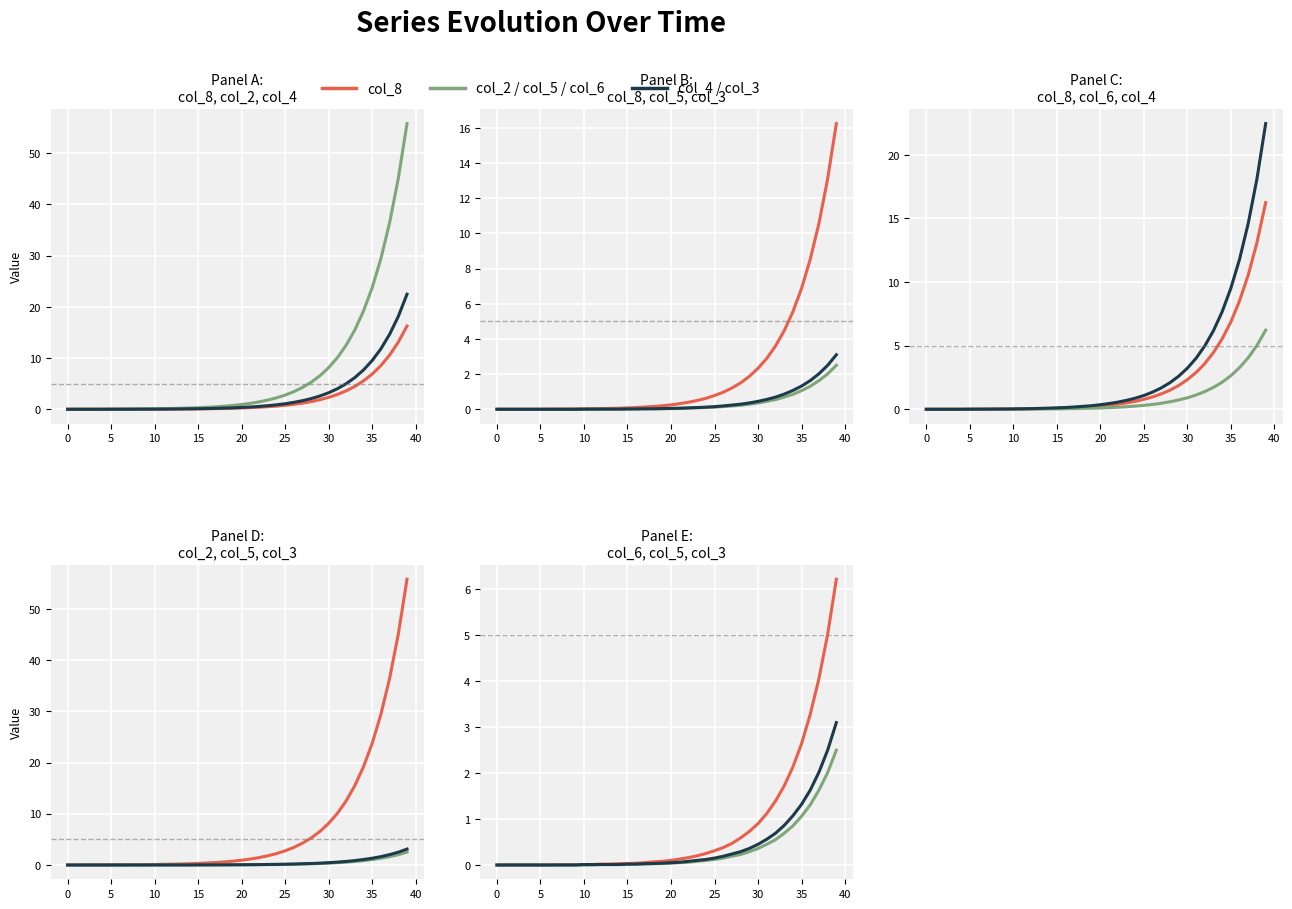

True or false: col_3 and col_4 intersect in this chart.

False